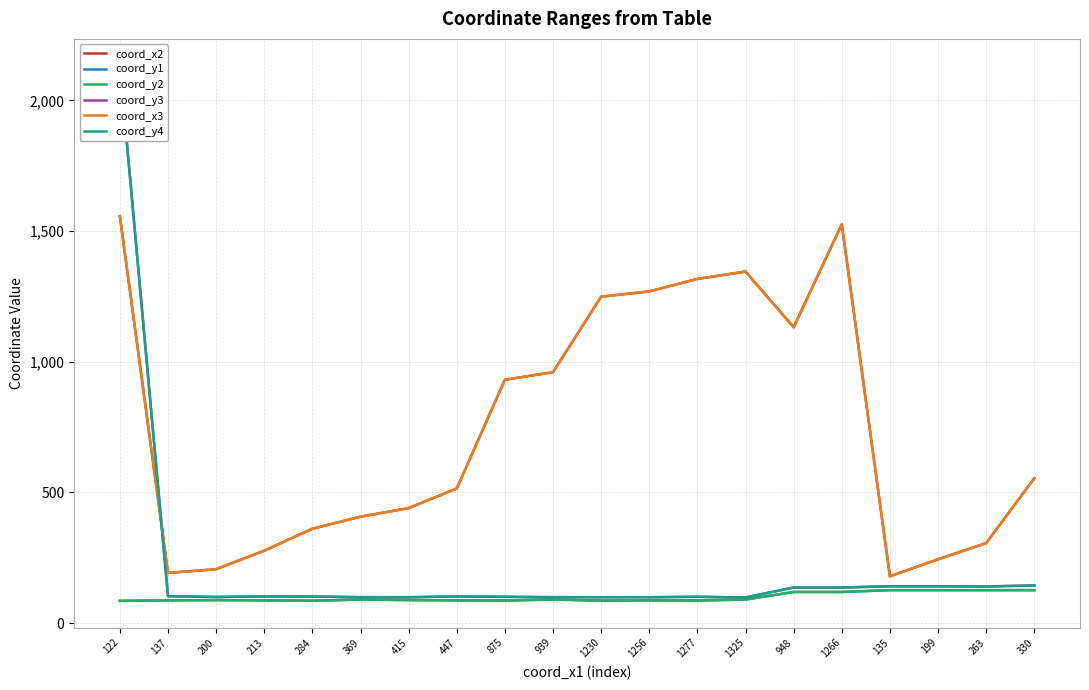

What is the total value across all series at 1230?

2868